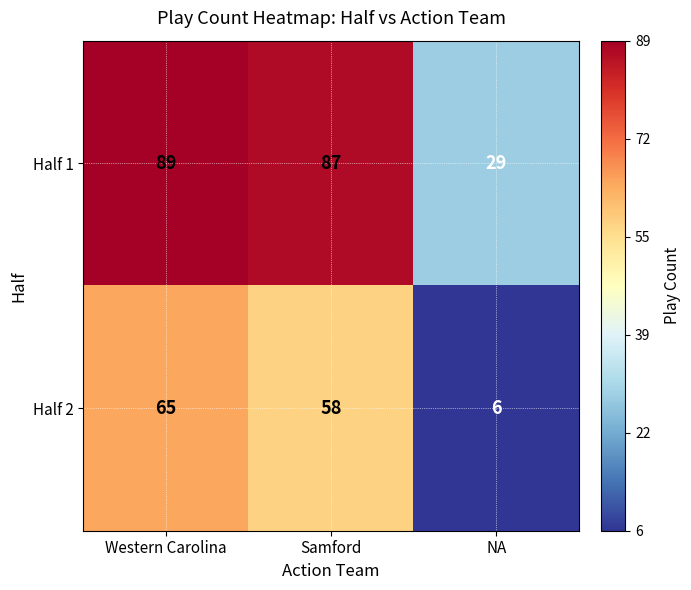

What is the difference between the Half 1 values at NA and Western Carolina?

60